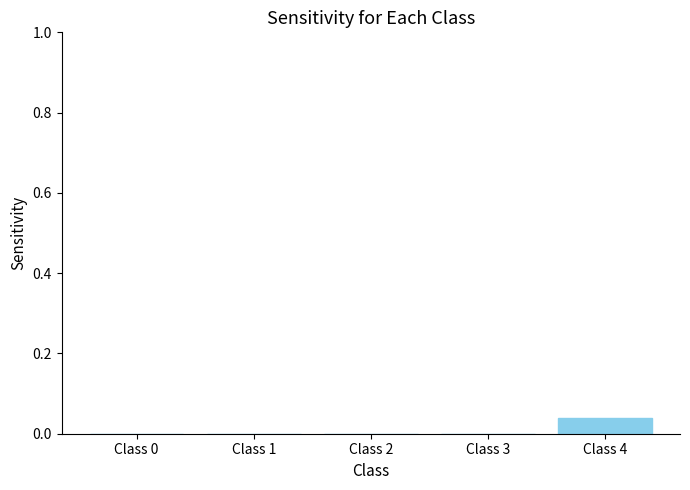

True or false: the data shows 0.0 at Class 2.

True